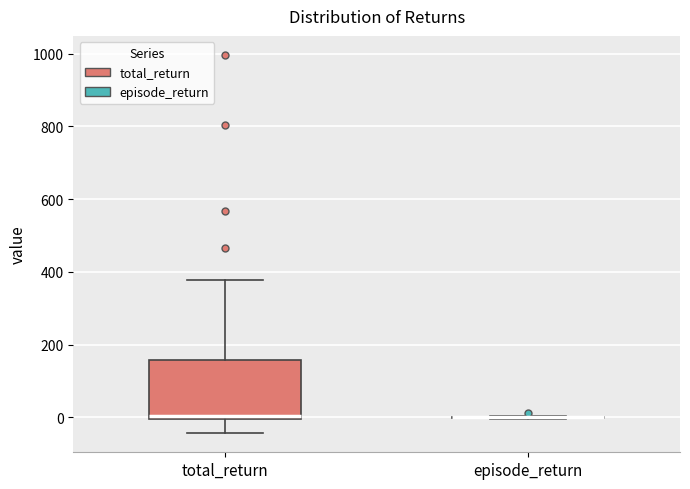

Reading left to right, read every box against the y-axis: the position of its median line, the range the box covers, and the ends of its whiskers. The values are not printed on the chart, so give them approximately, as read against the axis.

total_return: median 0 (just above the box's lower edge), box 0 to 160, whiskers -40 to 380
episode_return: box collapsed to a line at 0, whiskers 0 to 0